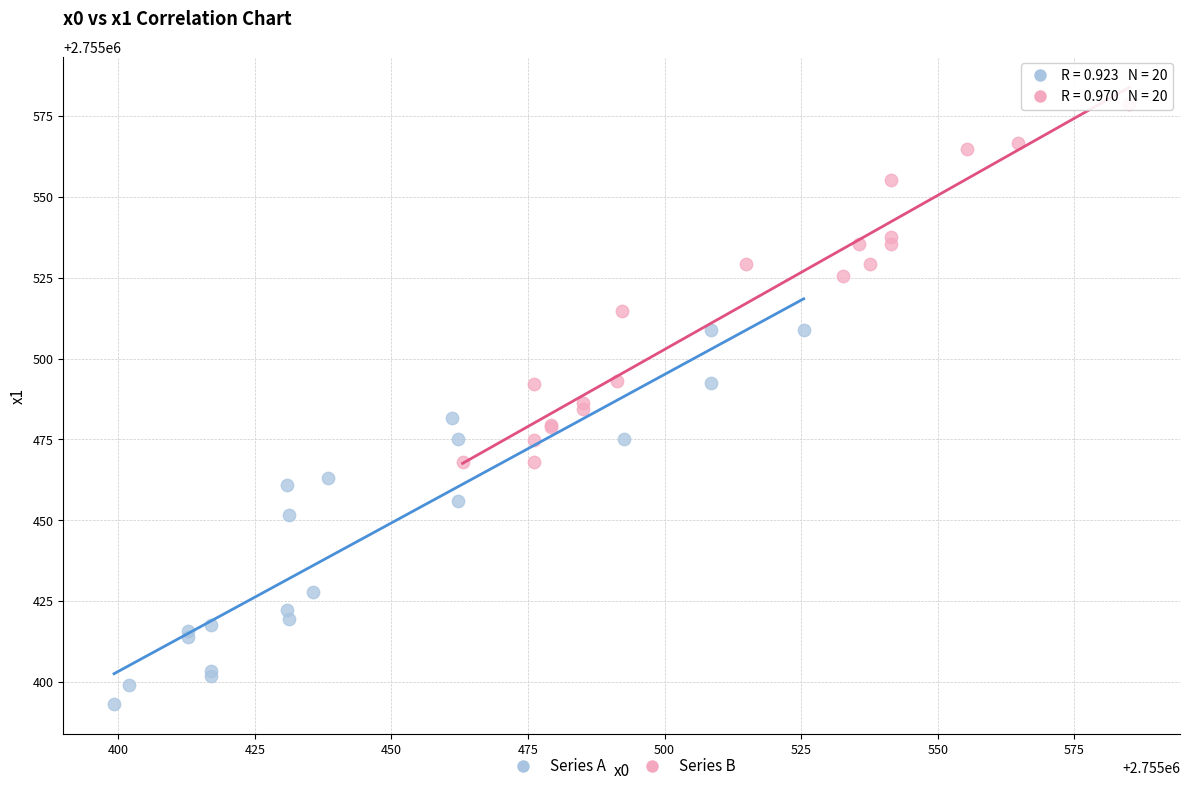

Which series has the largest Y range (max minus min)?

Series A